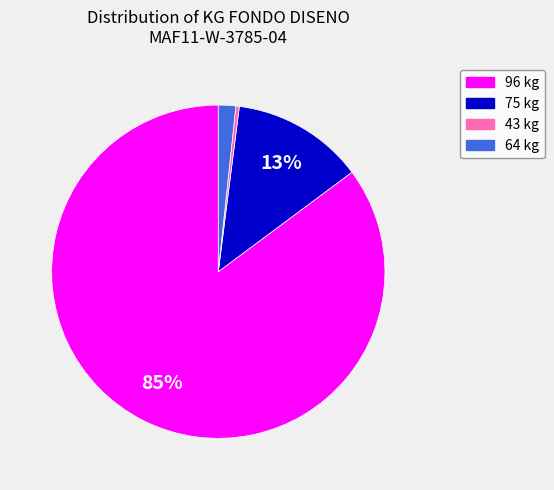

Between 64 kg and 96 kg, which is larger?

96 kg